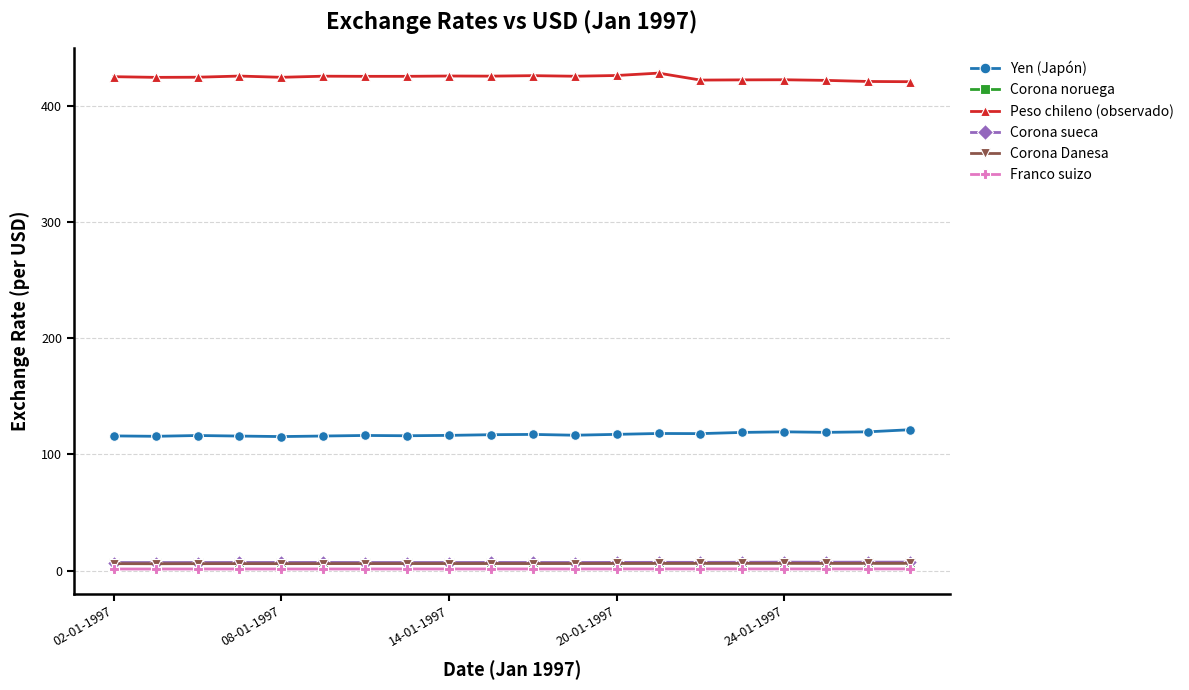

What is the value of the Yen (Japón) point at the 3rd from the left?

116.2